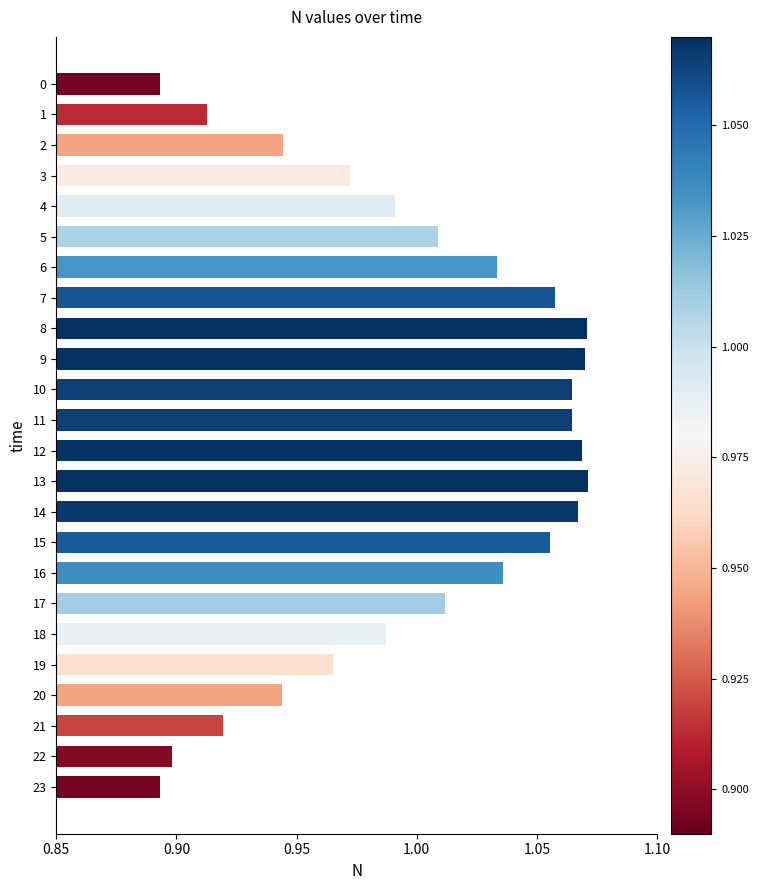

What is the sum of all values?

24.0